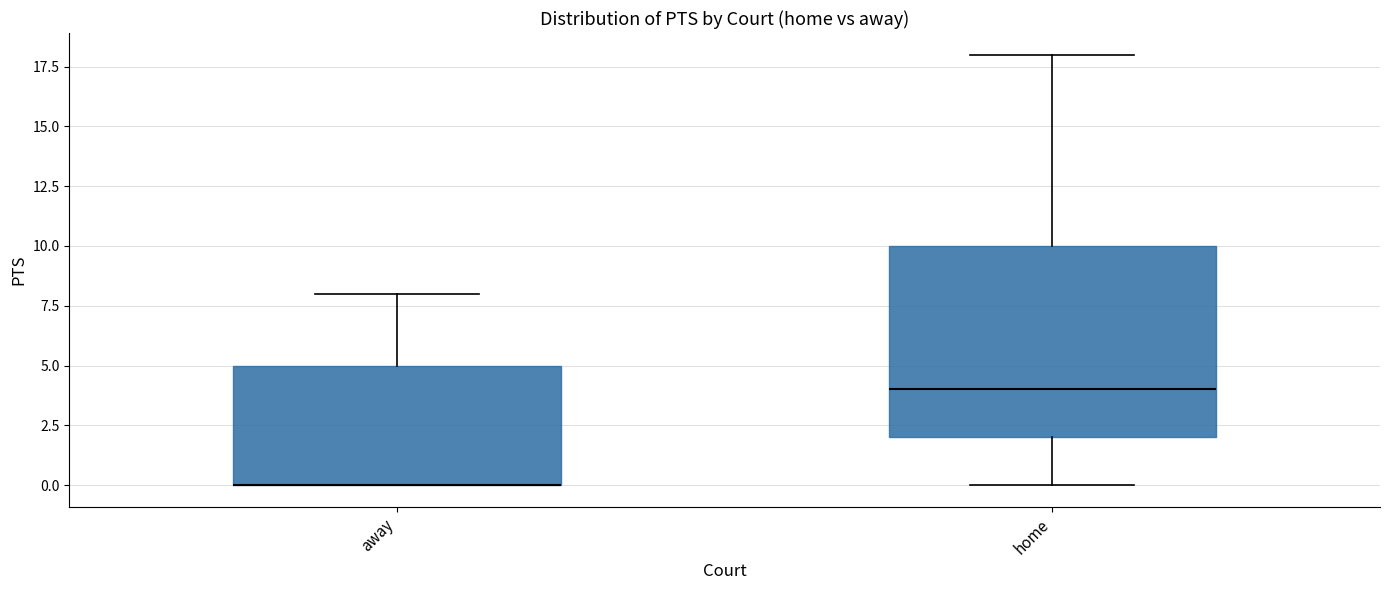

Reading left to right, transcribe this box plot: for each box, give where its median line is, the range the box spans, and where its two whiskers end, as read against the y-axis. The values are not printed on the chart, so give them approximately, as read against the axis.

away: median 0 (drawn on the box's lower edge), box 0 to 5, whiskers 0 to 8
home: median 4, box 2 to 10, whiskers 0 to 18